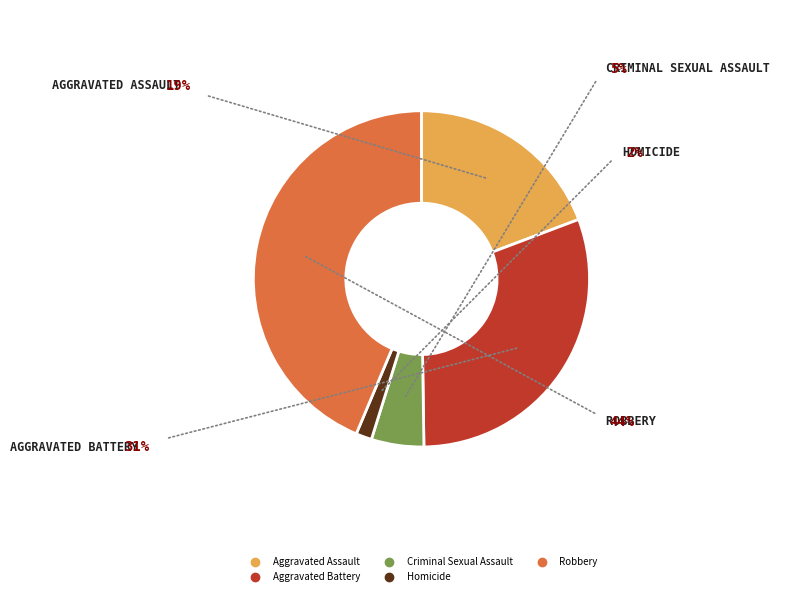

How many slices are in this pie chart?

5